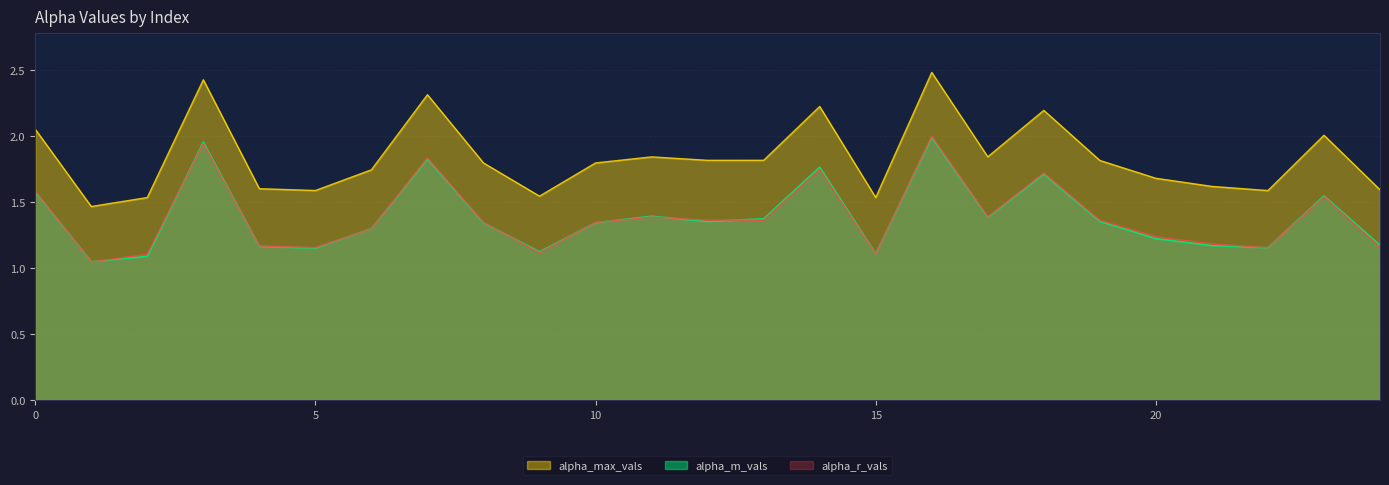

What is the difference between the maximum and minimum values in the alpha_m_vals series?

0.9